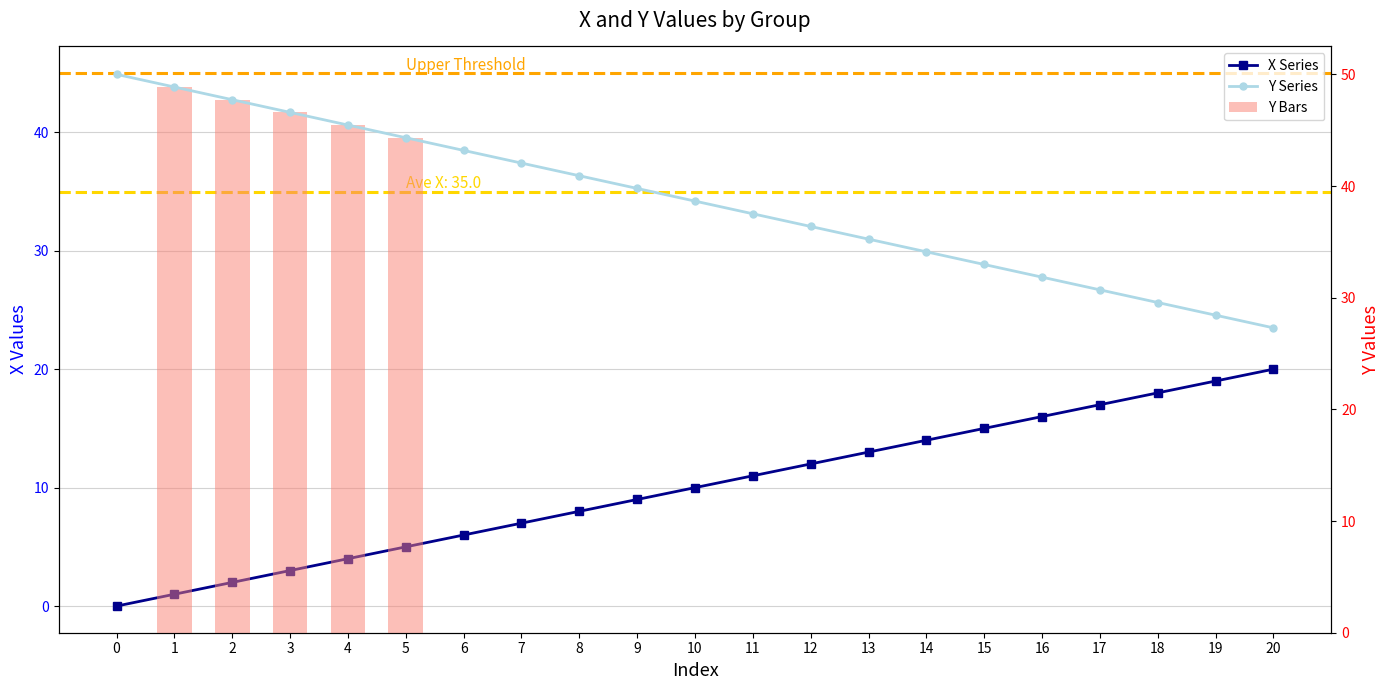

Rank the series by their maximum value, from highest to lowest.

Y, X